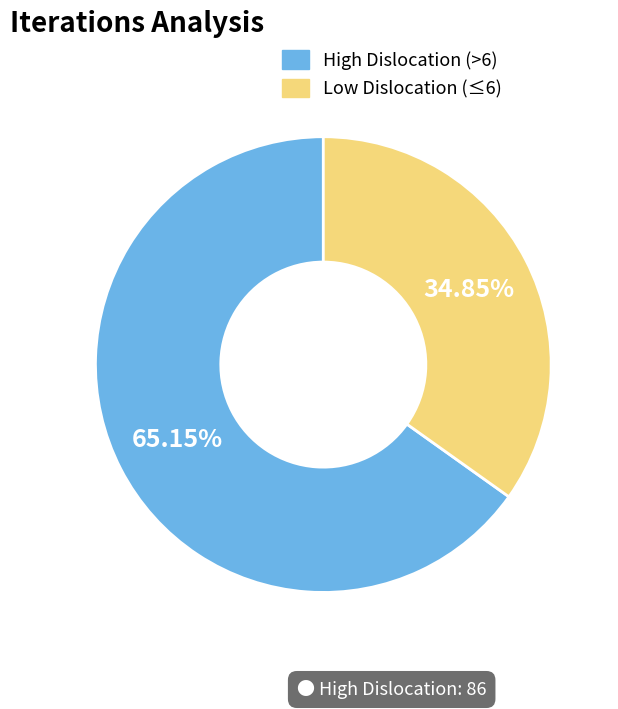

Do Low Dislocation (≤6) and High Dislocation (>6) together represent more than half of the pie?

Yes